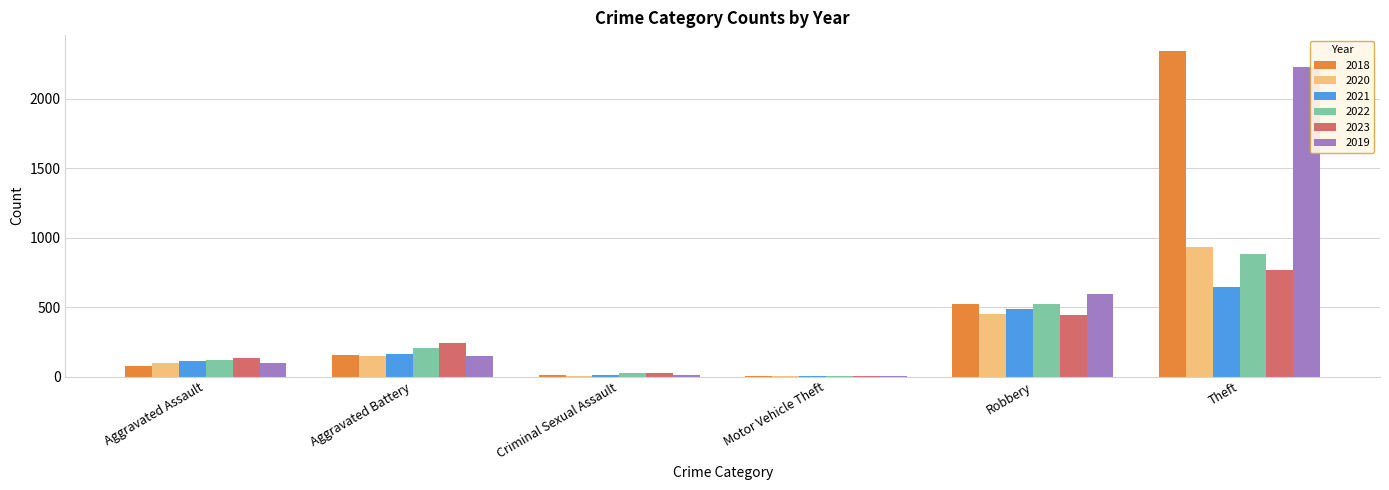

Which category has the highest value across all series?

Theft